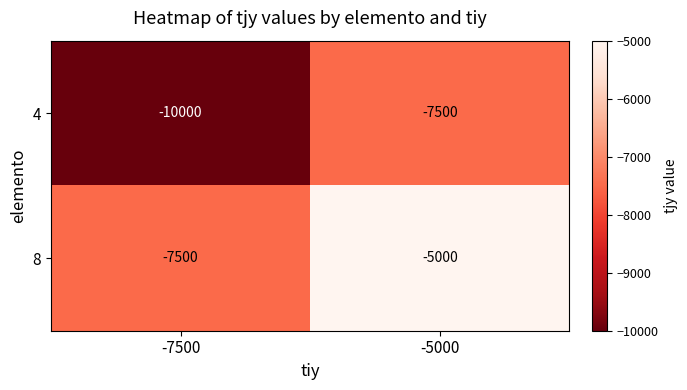

What is the average value of the 4 series?

-8750